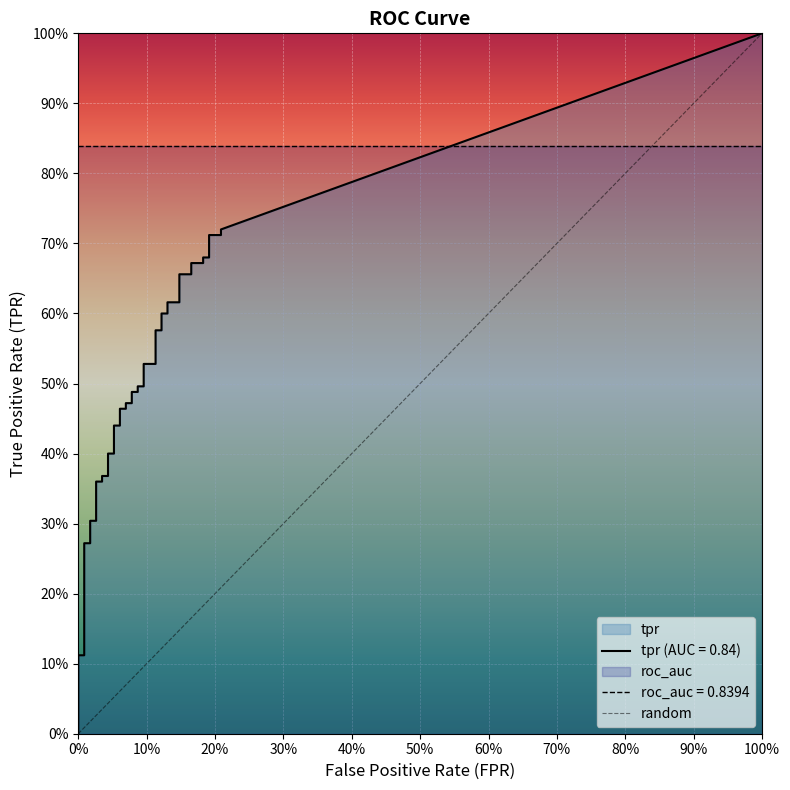

The chart shows a value of 0 at 100%. True or false?

False